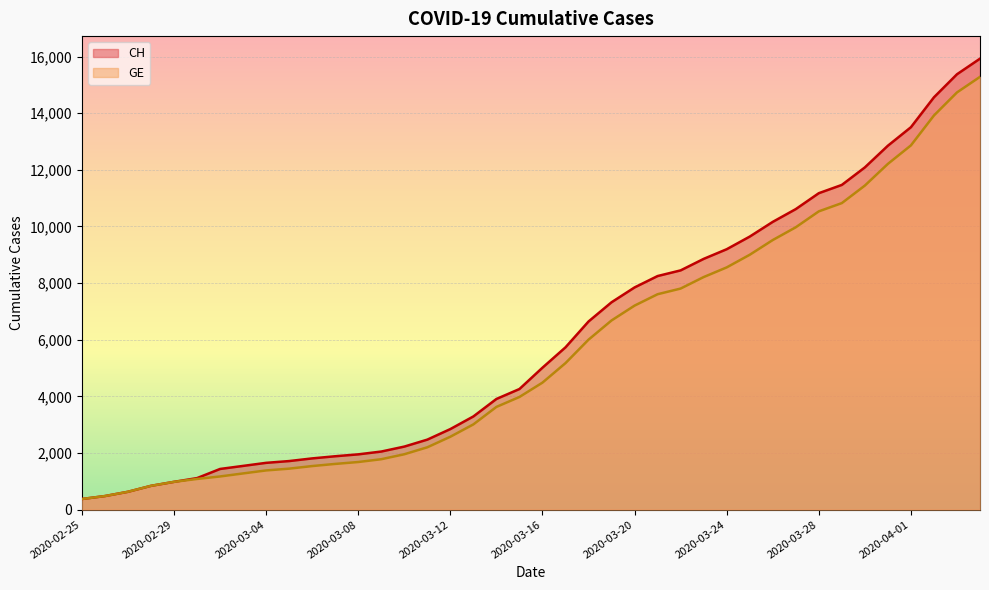

What is the highest value of the CH series?

15926